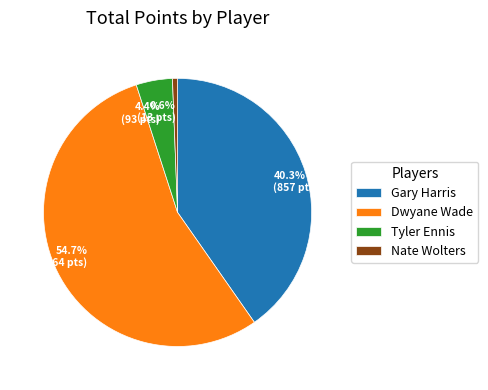

The Dwyane Wade slice represents 65% of the pie. True or false?

False